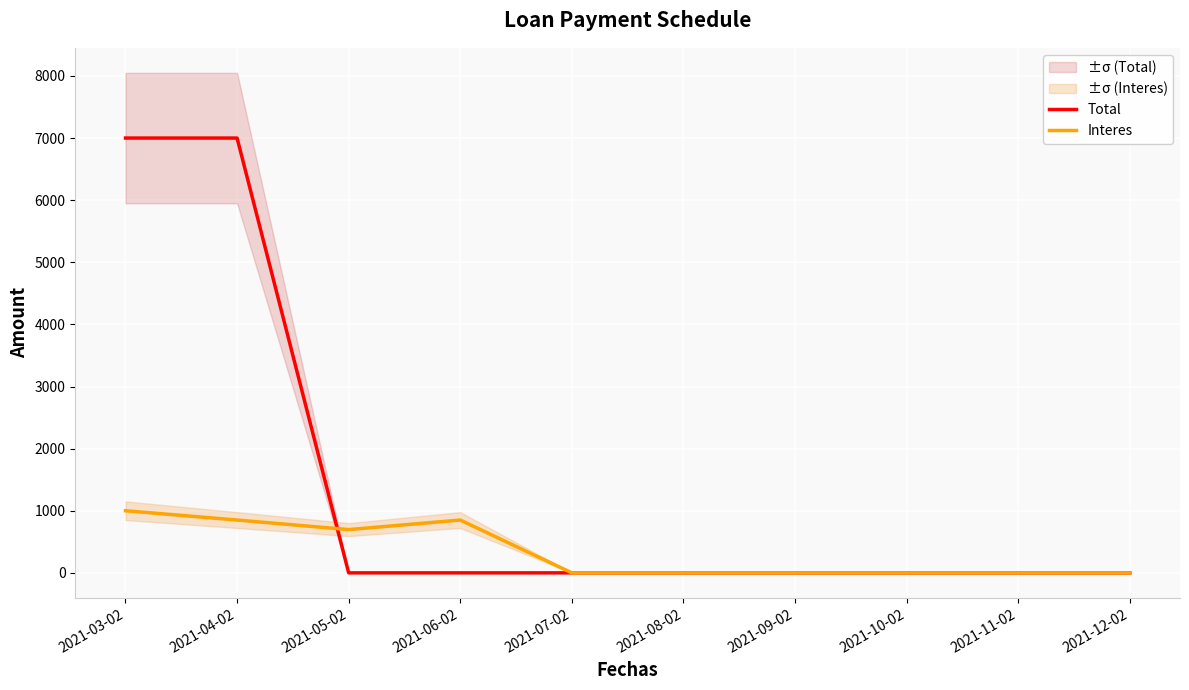

Which series has the largest total across all categories?

Total